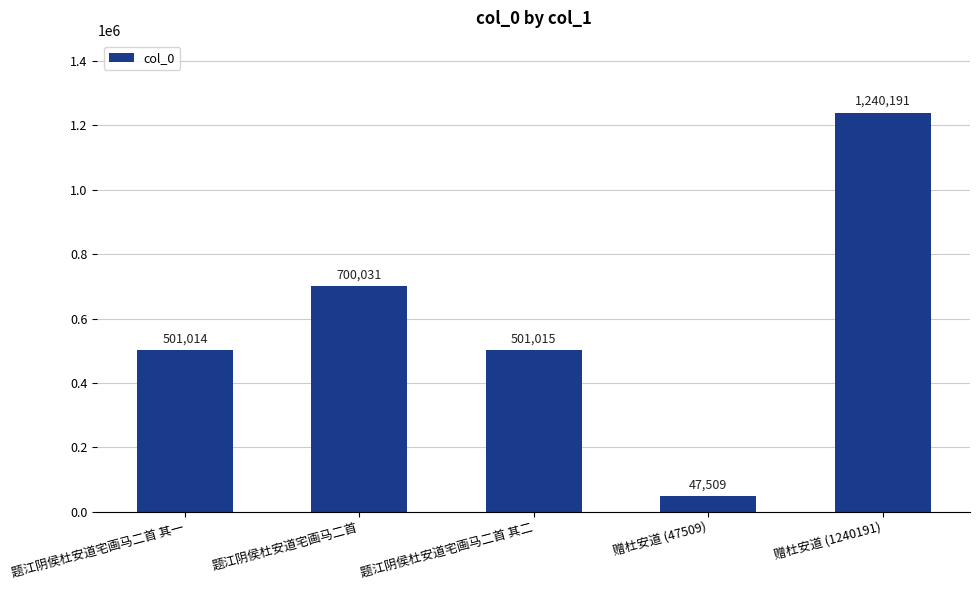

True or false: the data shows 241537 at 题江阴侯杜安道宅画马二首.

False